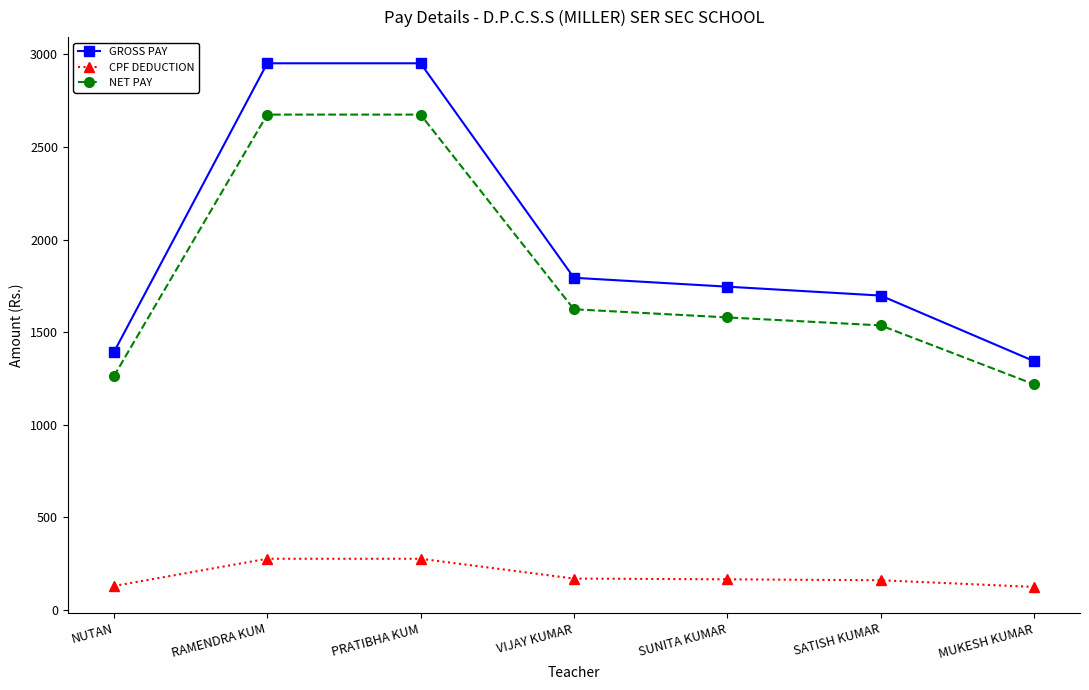

How many distinct data groups are displayed?

3